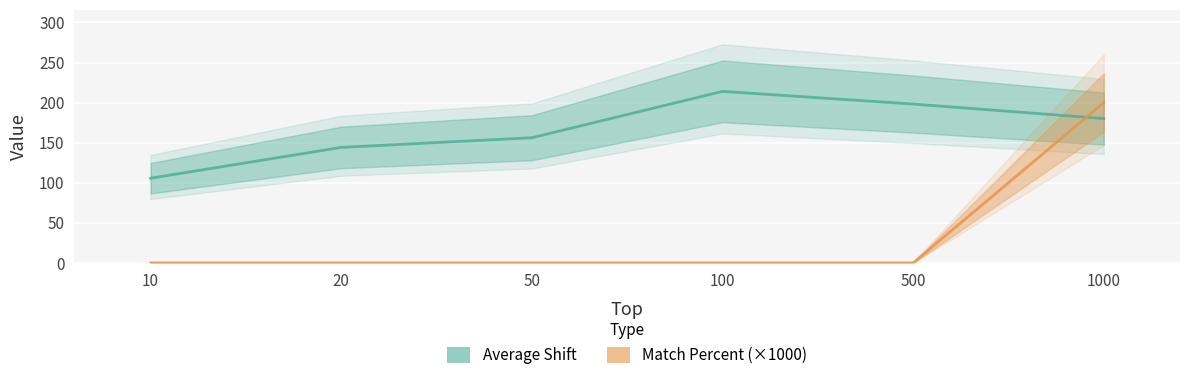

At which category does Average Shift reach its first local peak?

100